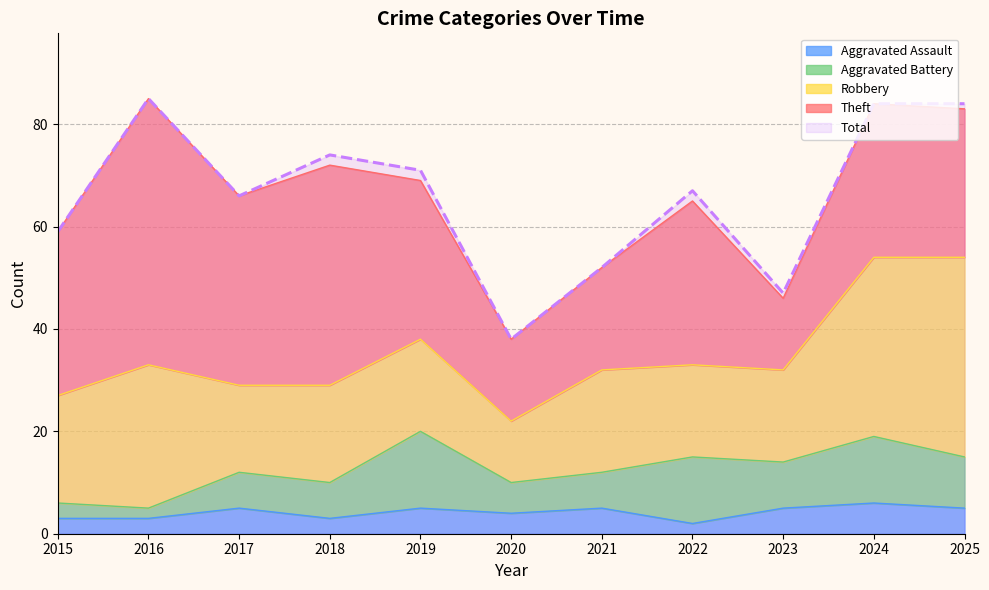

Which series has the largest total across all categories?

Total